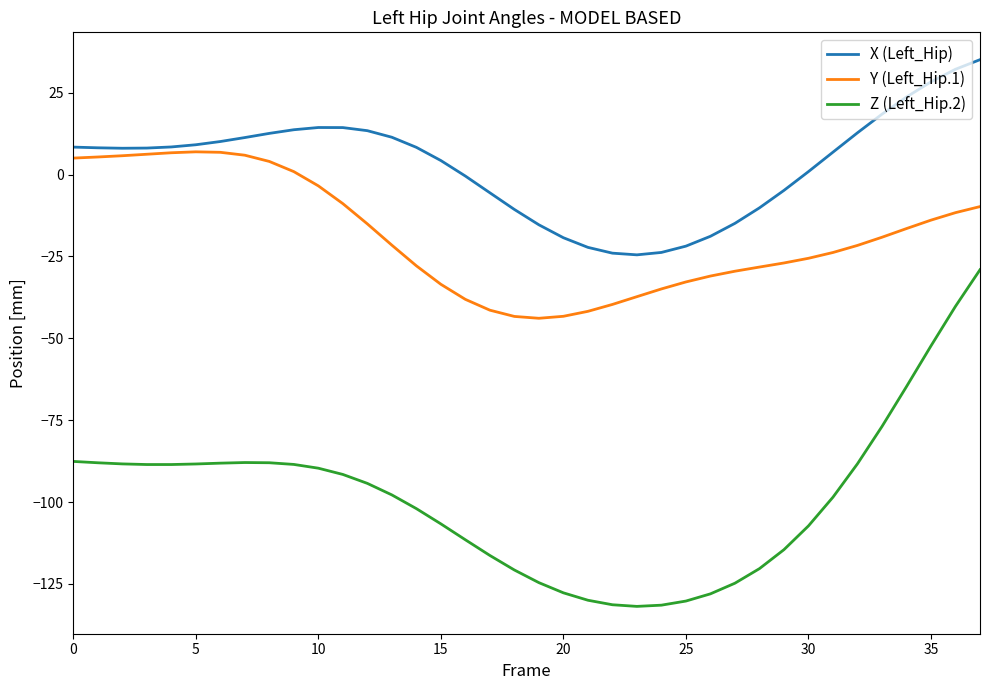

True or false: Z (Left_Hip.2) and Y (Left_Hip.1) intersect in this chart.

False